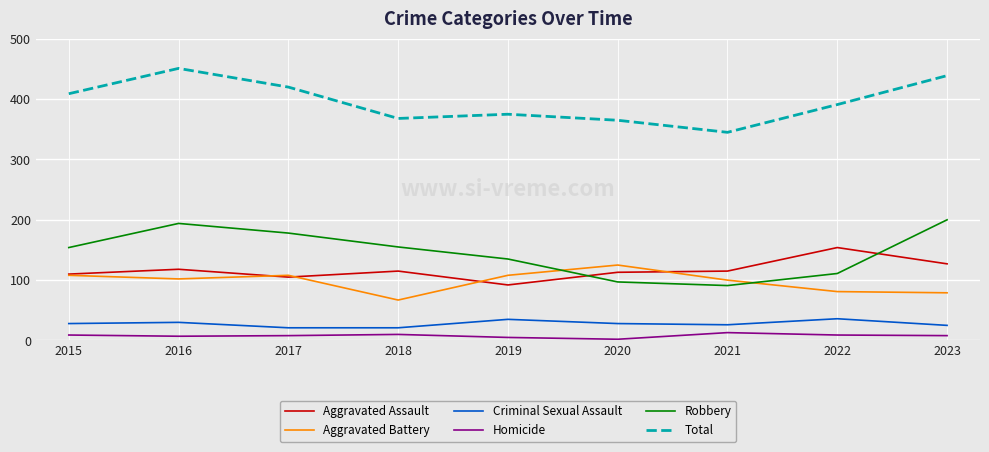

In Aggravated Battery, how many points are higher than both neighbors (excluding endpoints)?

2